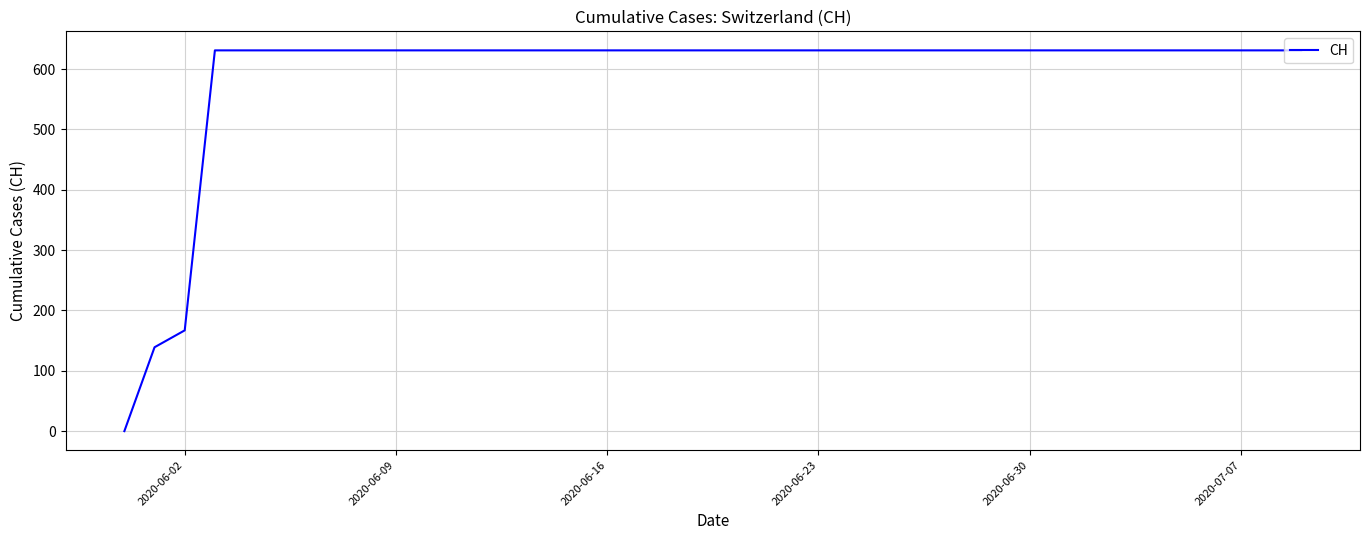

What is the maximum value shown in the chart?

631